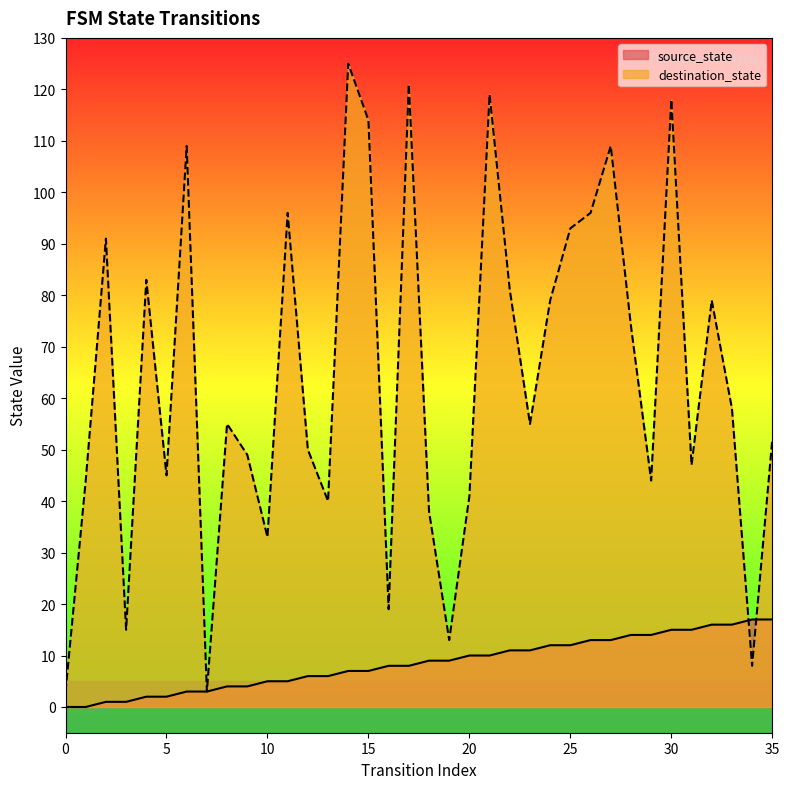

What is the value of the destination_state point at the 16th from the left?

114